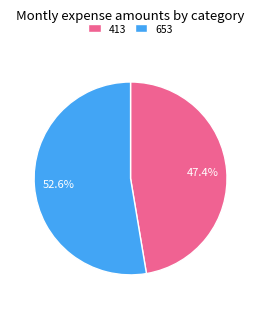

How many segments does this pie chart have?

2